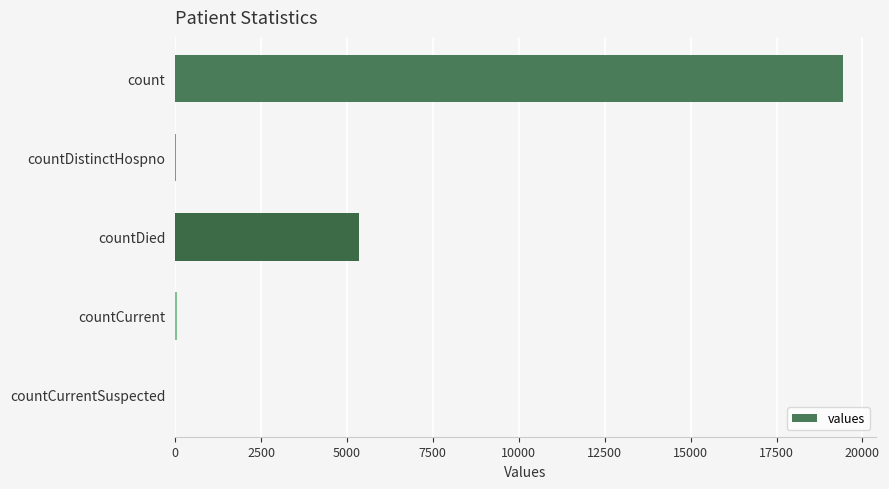

The value at count is 19420. True or false?

True